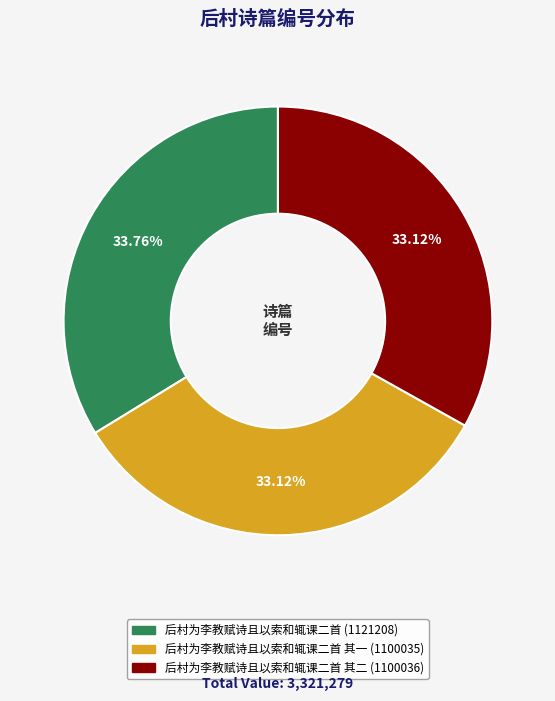

Is there any slice that represents more than half of the pie?

No